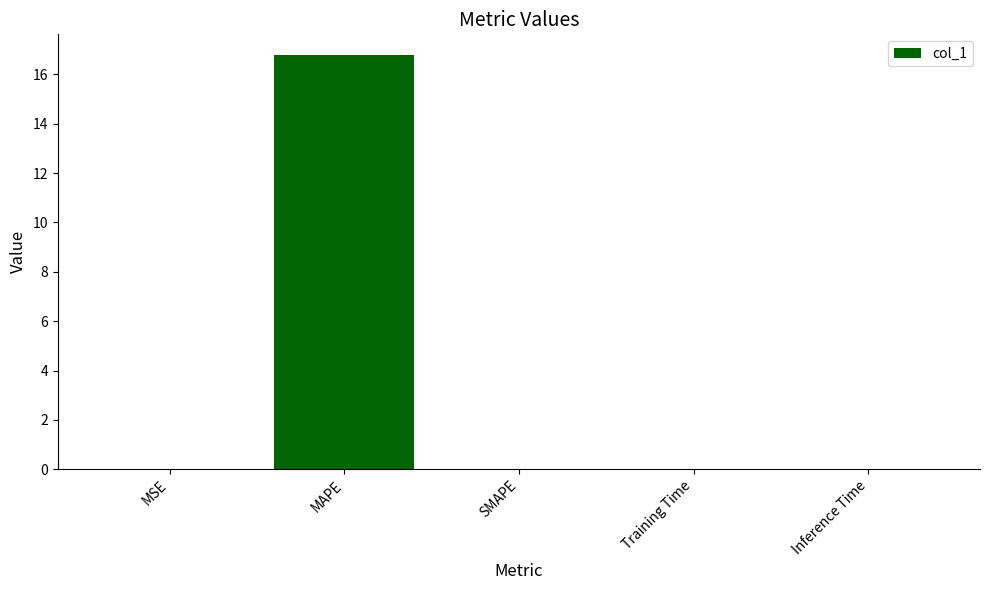

The value at Training Time is 0.0. True or false?

True